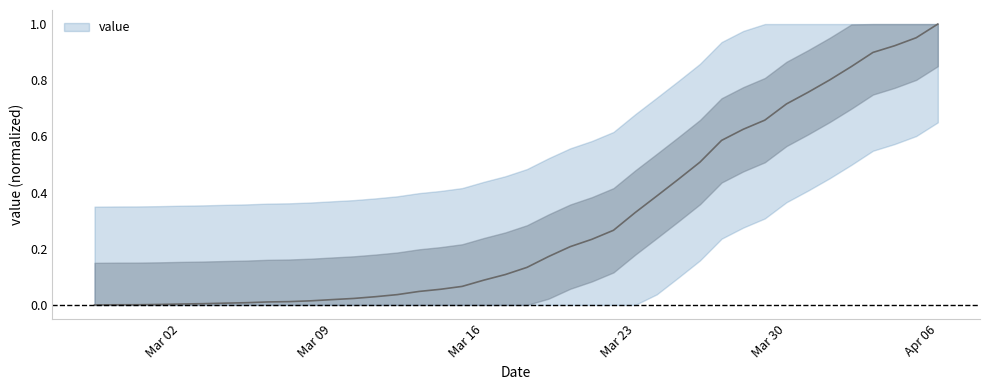

Which has a higher value, 2020-03-10 or 2020-04-05?

2020-04-05